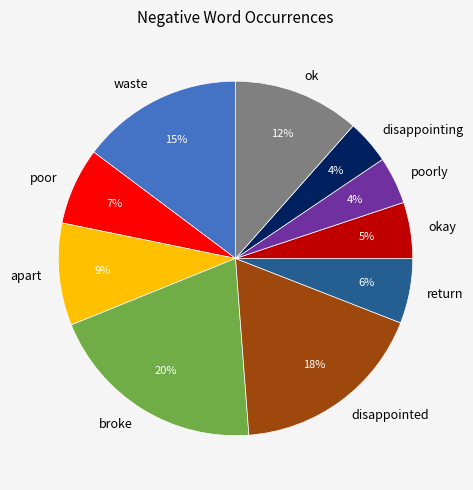

To the nearest percent, what percentage of the pie is waste?

15%